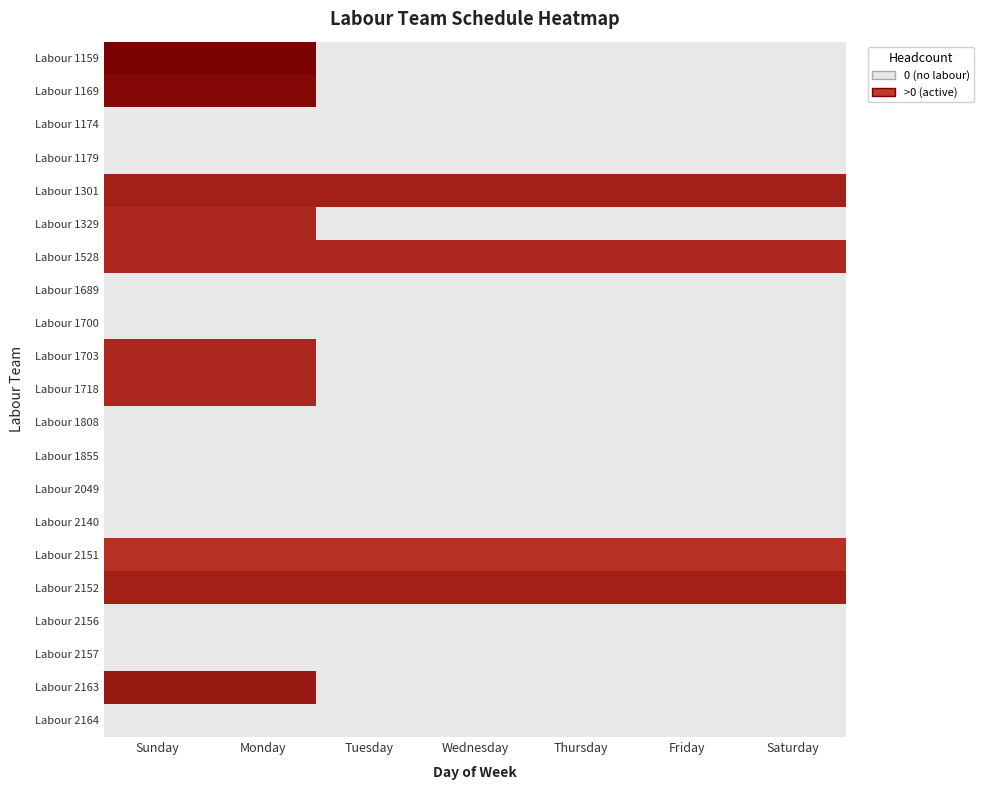

Which series has the largest total across all categories?

Labour 1301